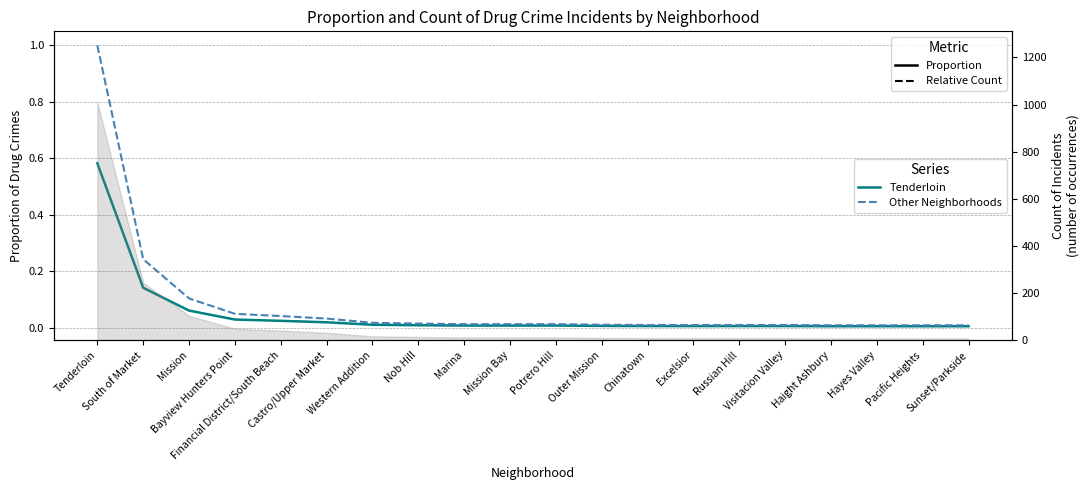

True or false: Relative Count (Bias style) and Proportion (RMSE style) cross at least once.

False